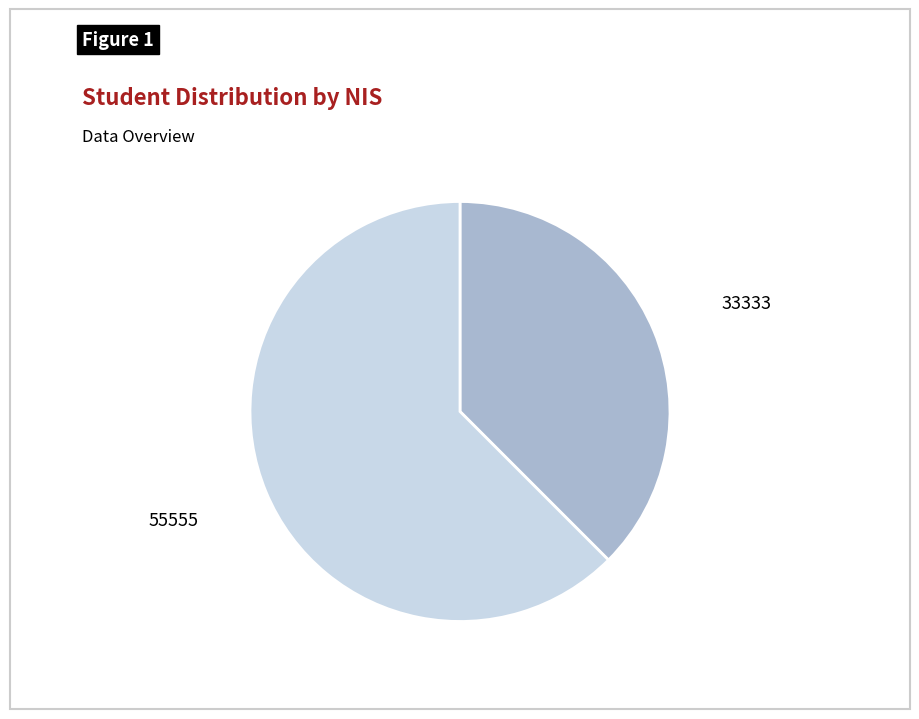

Is there any slice that represents more than half of the pie?

Yes